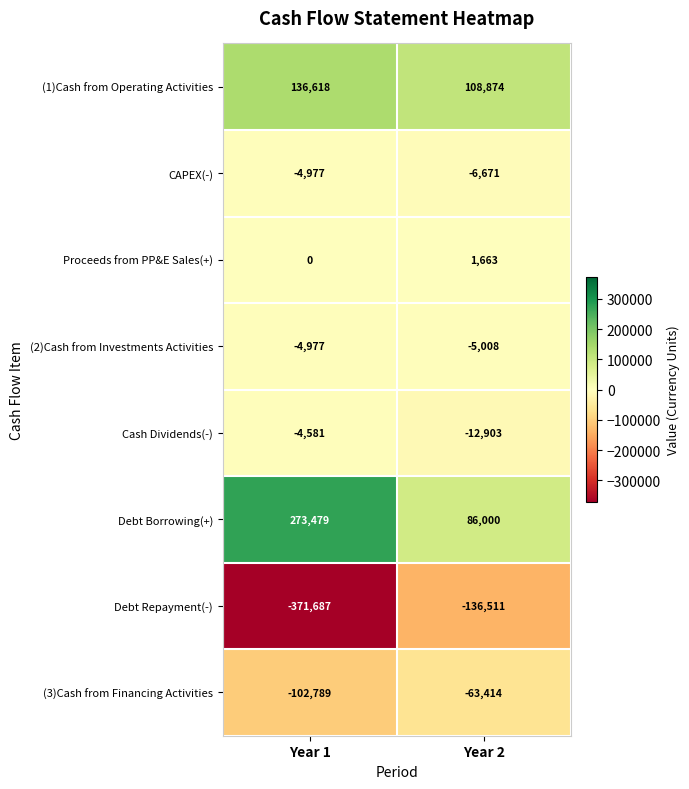

Rank the categories by Cash Dividends(-) value from highest to lowest.

Year 1, Year 2